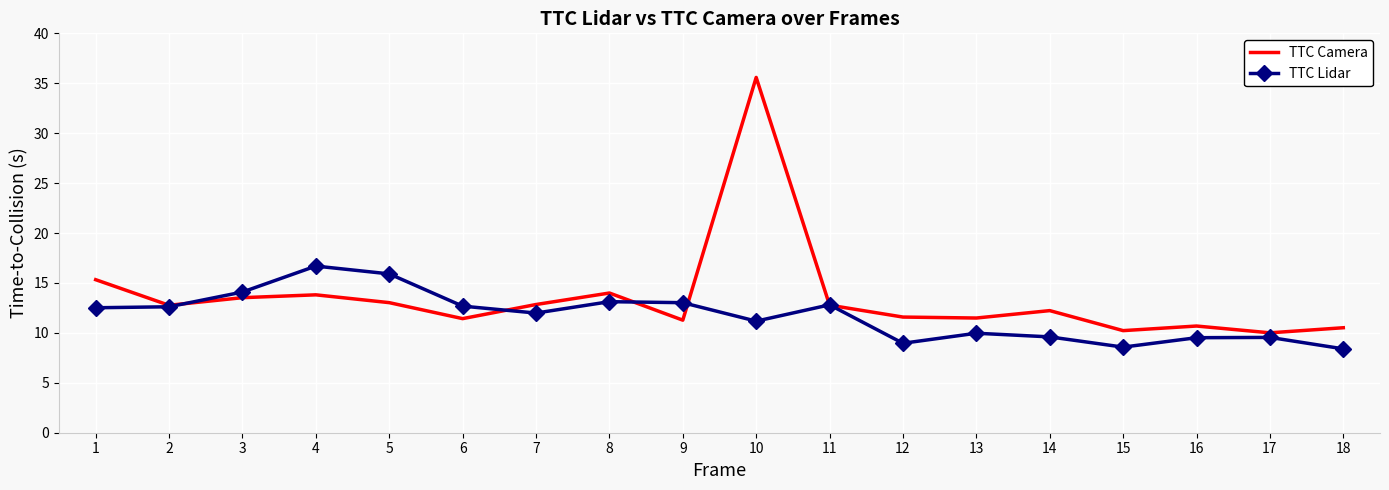

Is it true that TTC Camera equals 16.0 at 12?

False